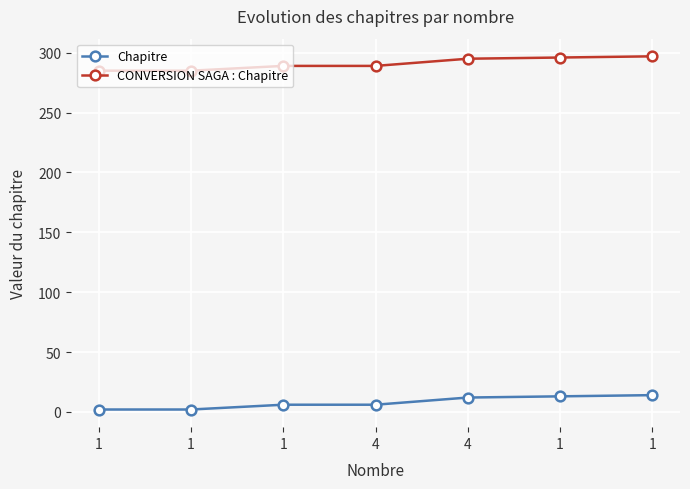

Count the number of data series in this chart.

2